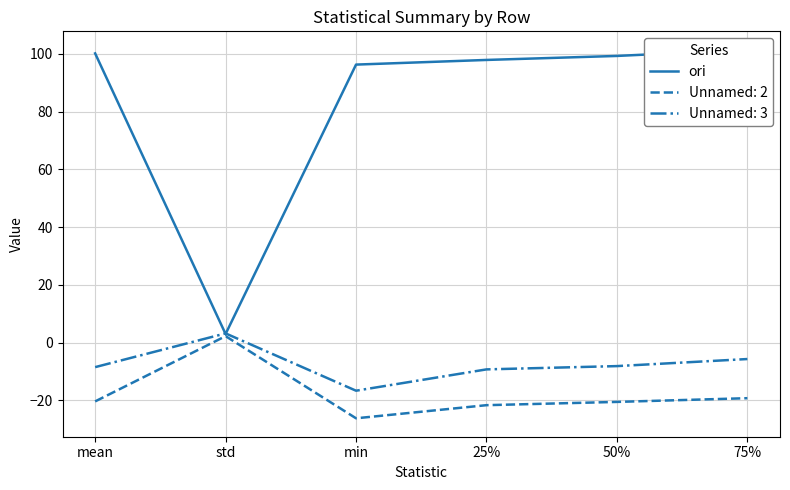

At which category does the data reach its first local valley?

std